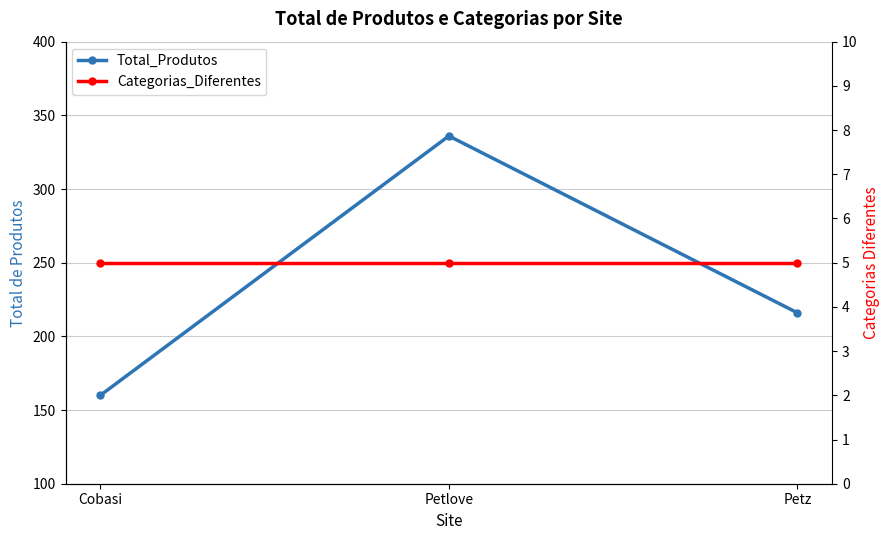

What is the average value of the Categorias_Diferentes series?

5